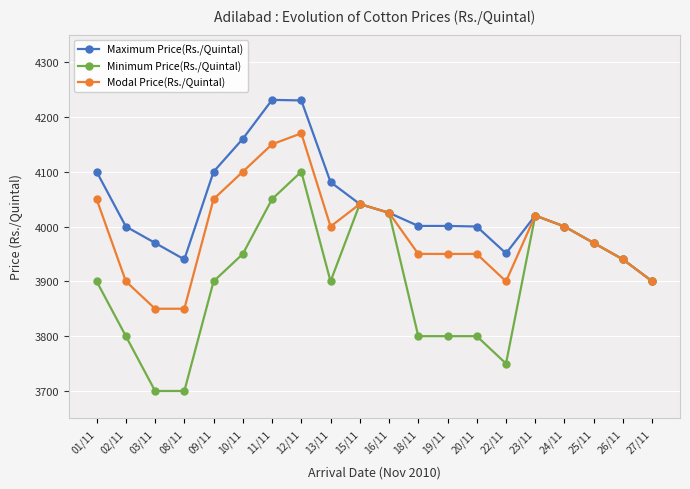

True or false: Modal Price(Rs./Quintal) has more than 1 points higher than both neighbors.

True